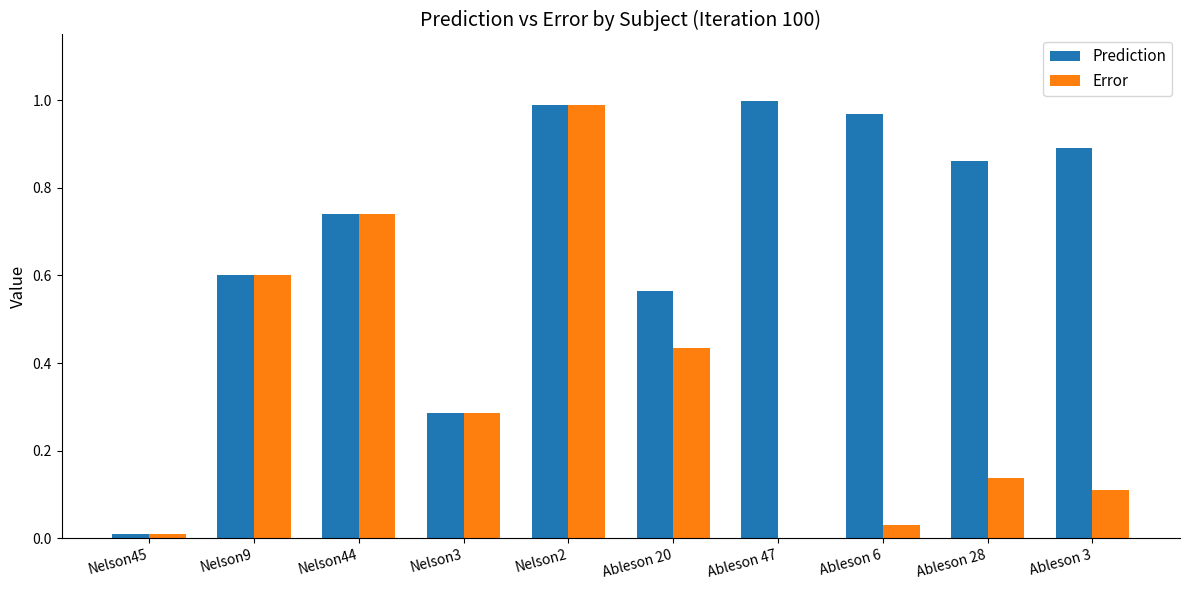

What is the sum of all Error values?

3.3